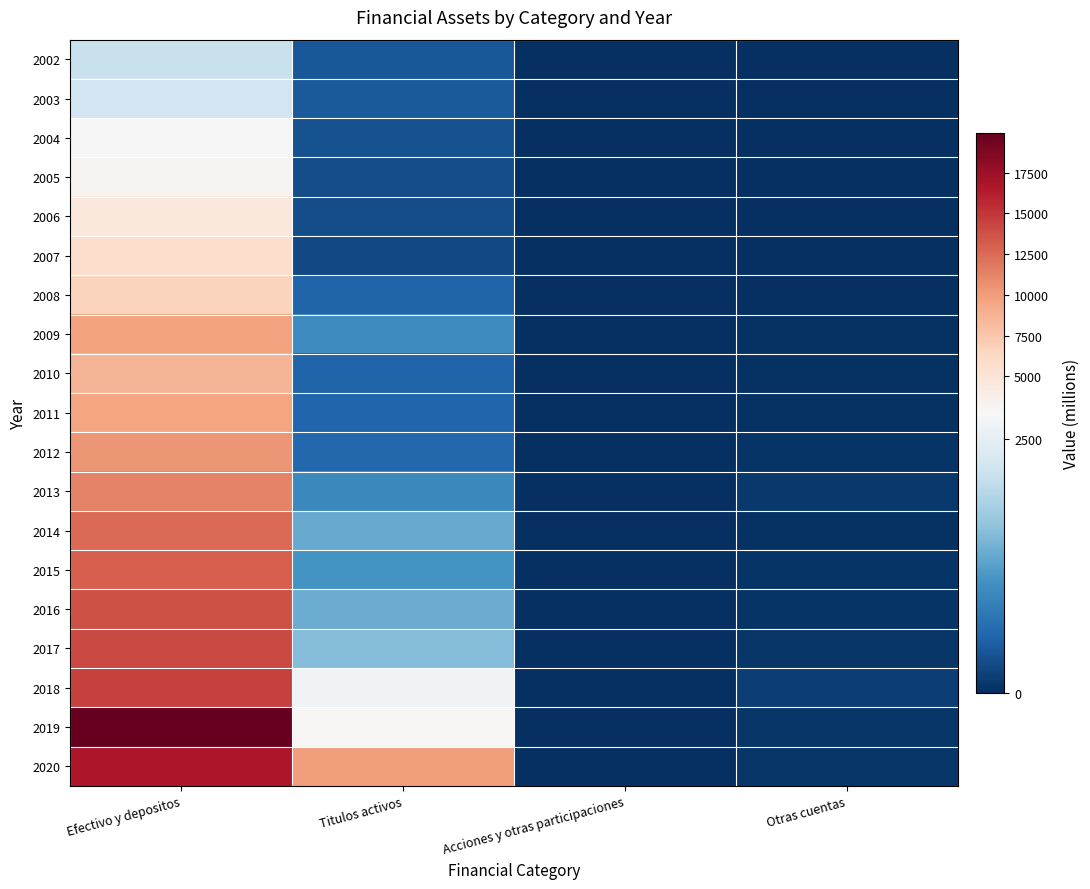

At how many categories does at least one series exceed 19912?

1